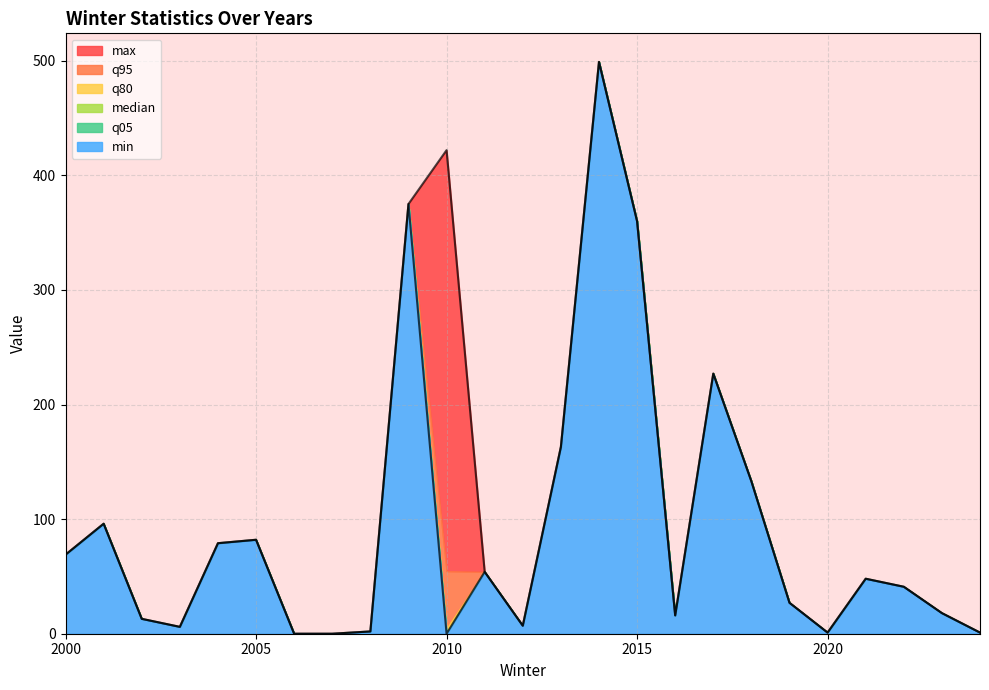

True or false: q05 and min intersect in this chart.

False